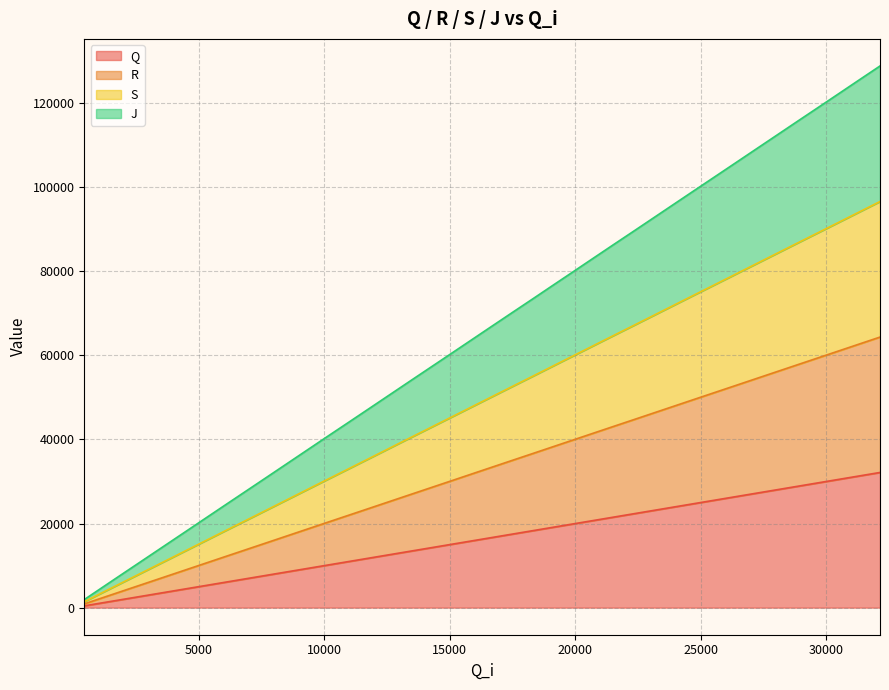

What is the difference between the second highest and minimum values in the J series?

61792